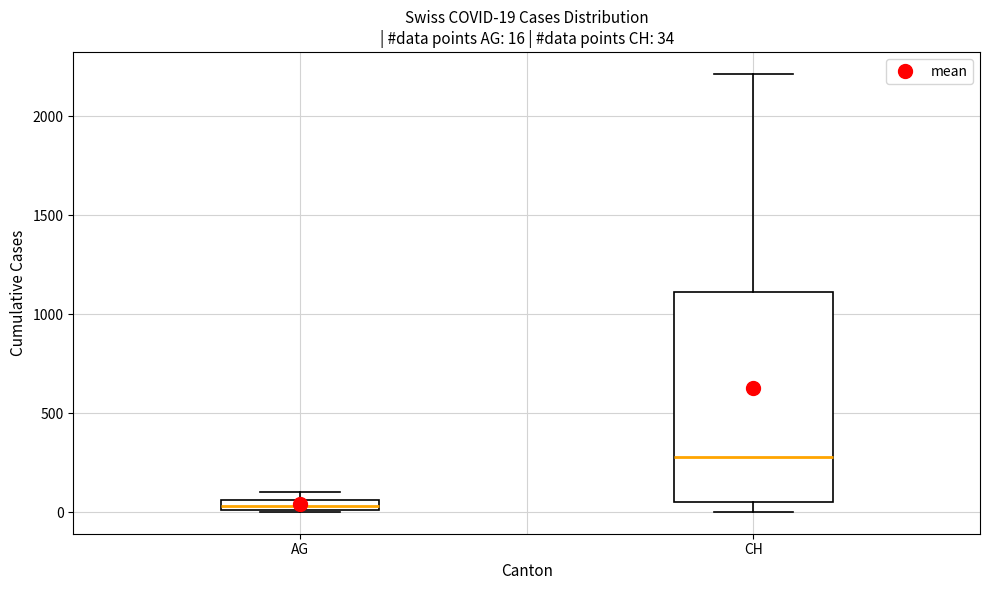

Which box's median line is the lowest?

AG